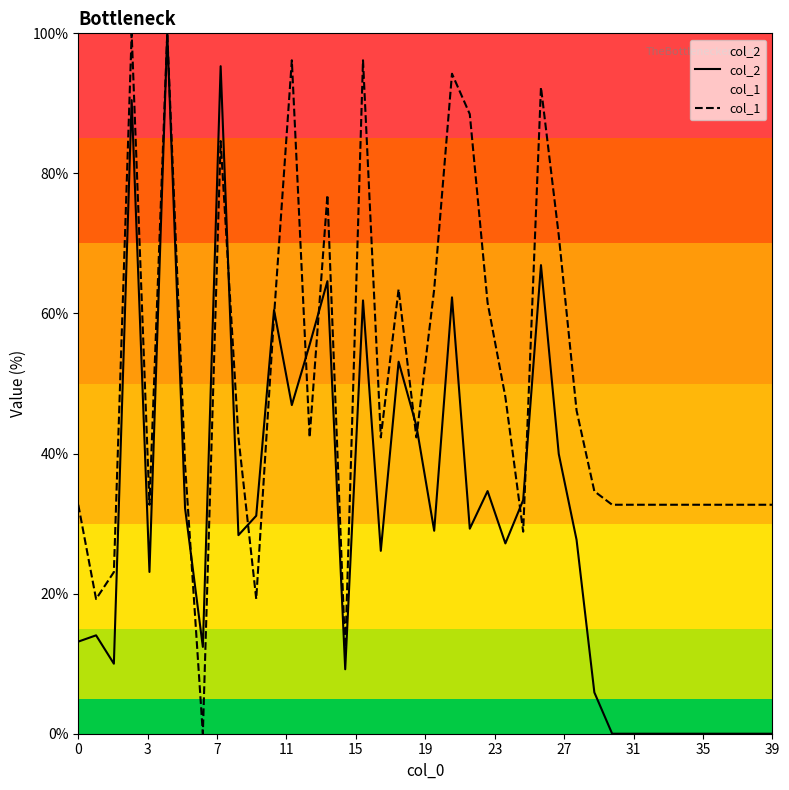

What value does the col_1 series have at 17?

42.3